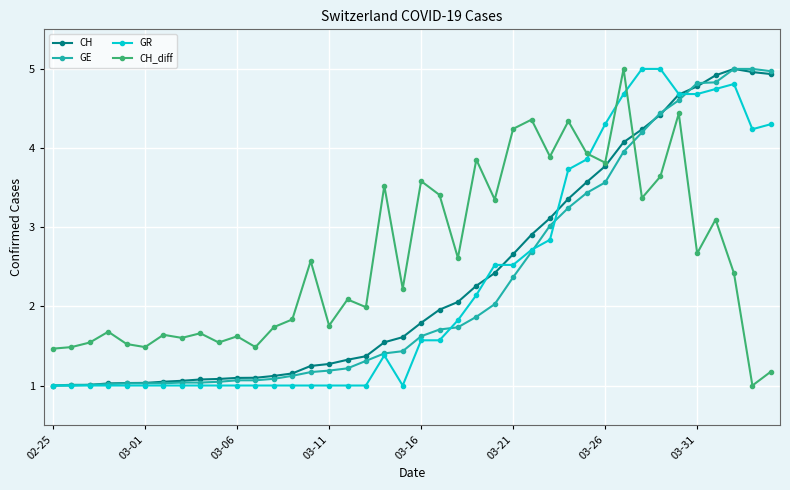

Which series has the largest total across all categories?

CH_diff